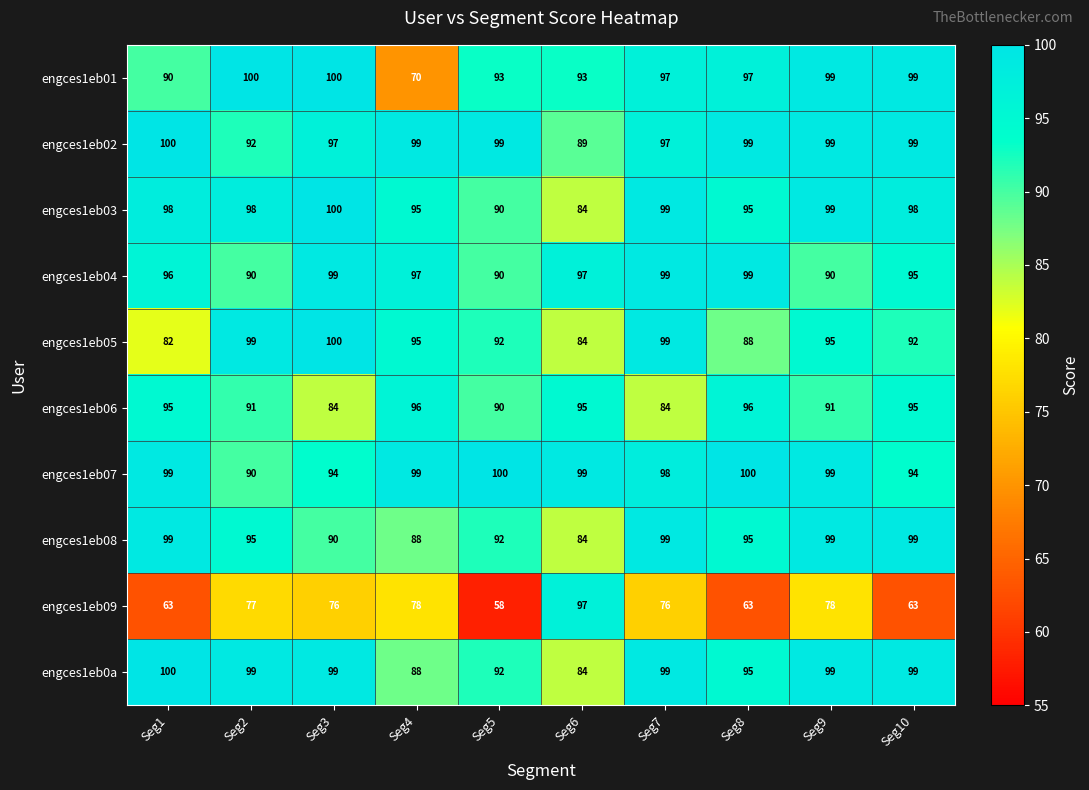

True or false: engces1eb06 has a value of 96 at Seg4.

True